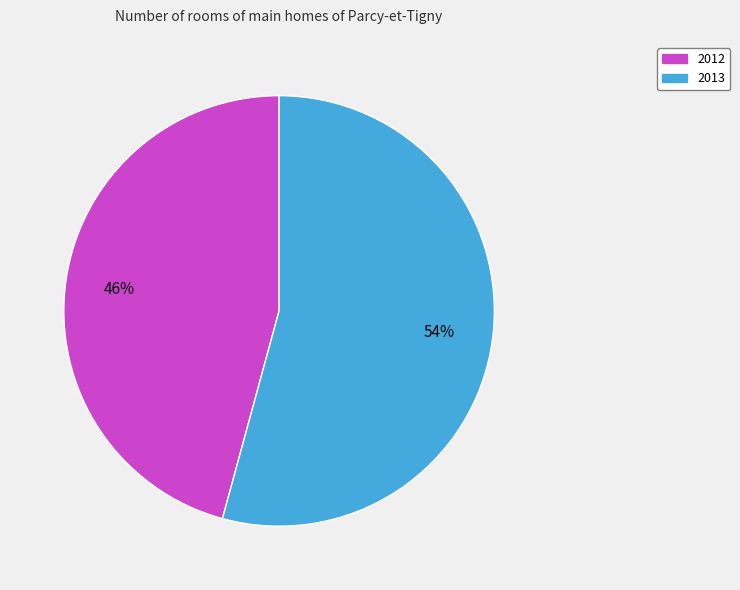

Is the sum of 2013 and 2012 greater than half?

Yes